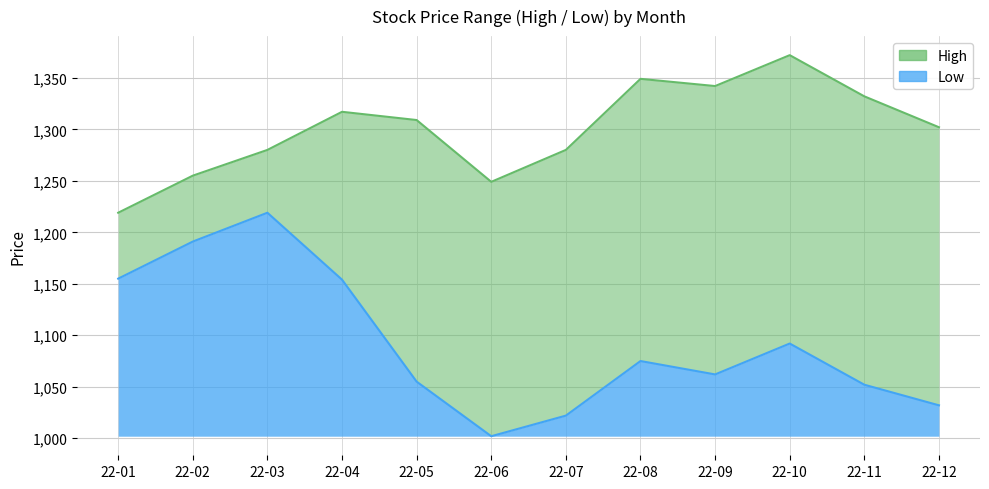

True or false: Low has a value of 33 at 22-11.

False